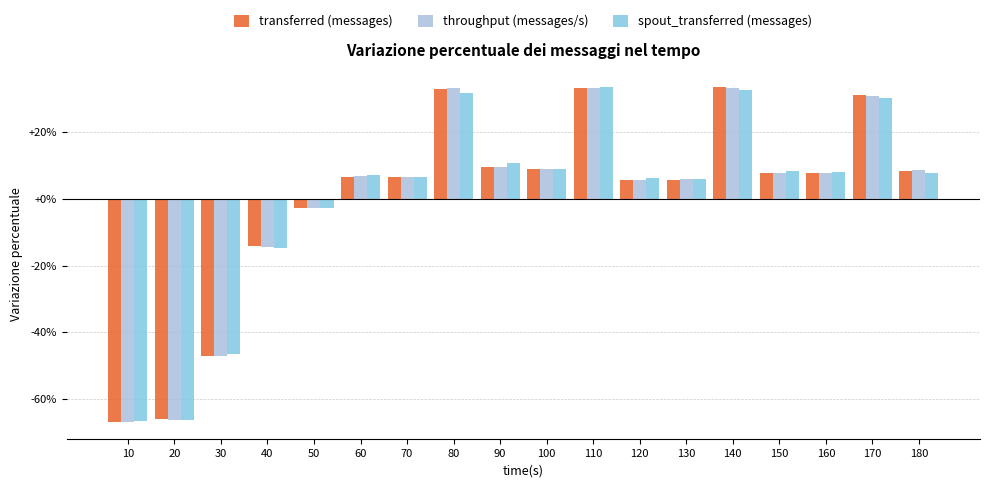

At which label is throughput (messages/s) closest to -16?

40